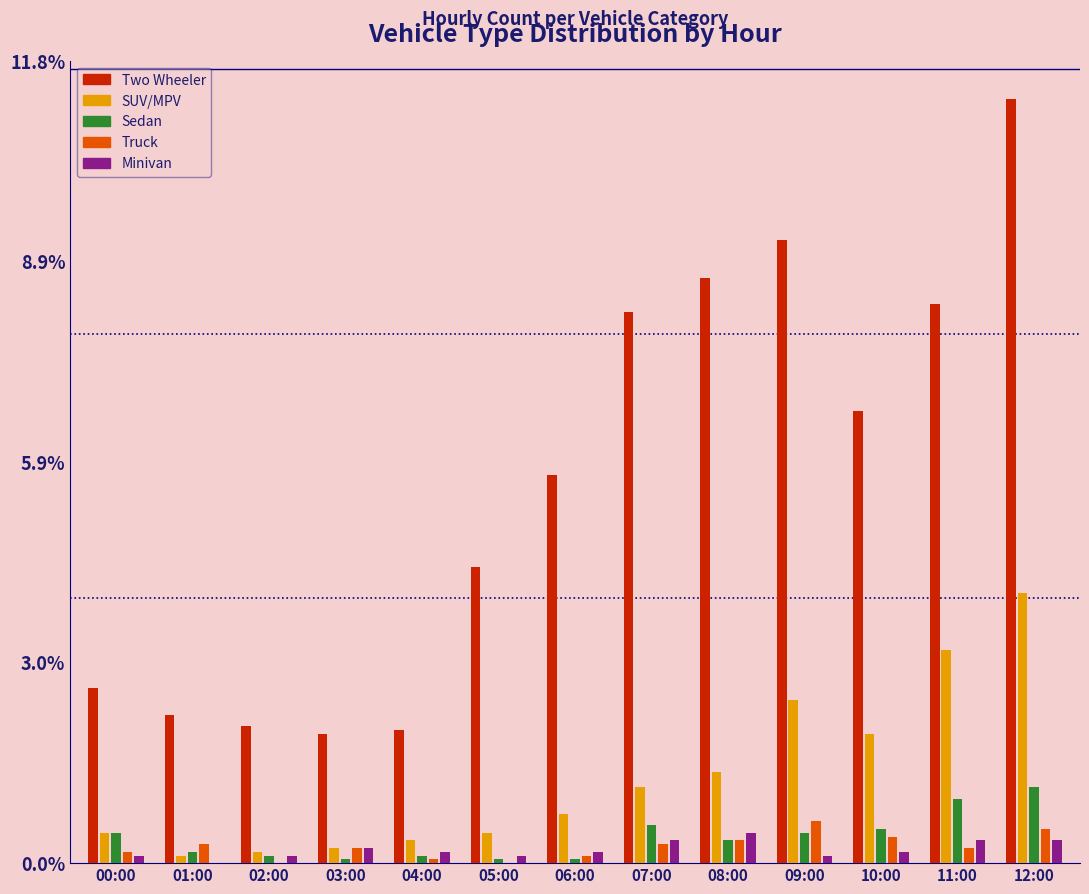

At which label does Two Wheeler reach its peak?

12:00